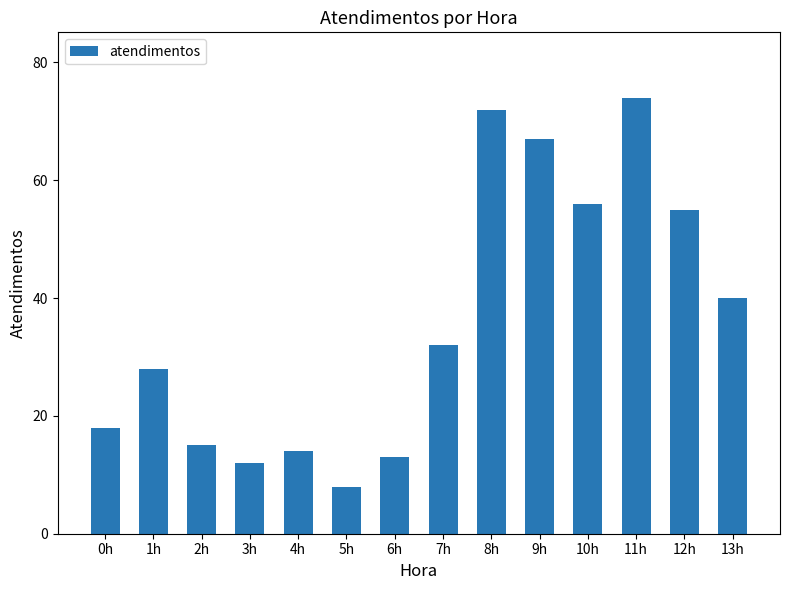

Where is the data nearest to the value 41?

13h